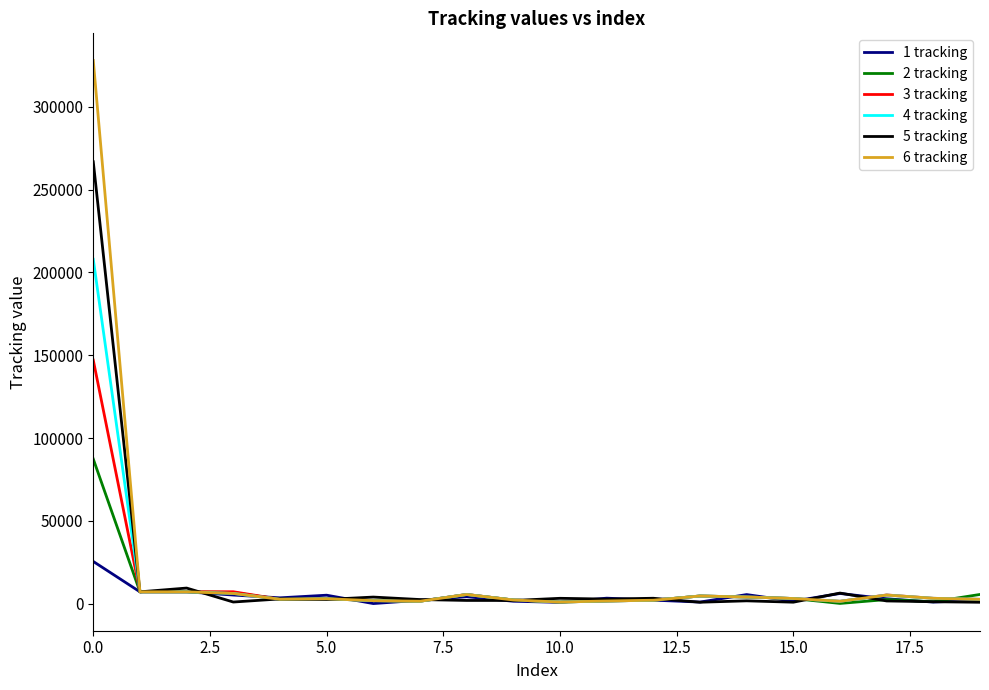

Which series has the widest spread of values?

6 tracking